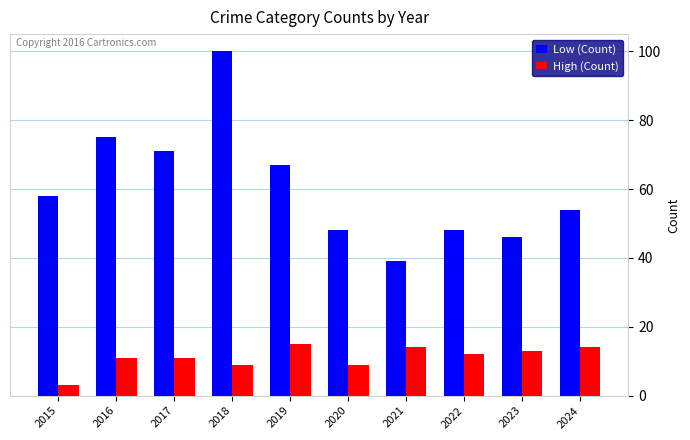

What is the spread (max minus min) of values at 2020?

39